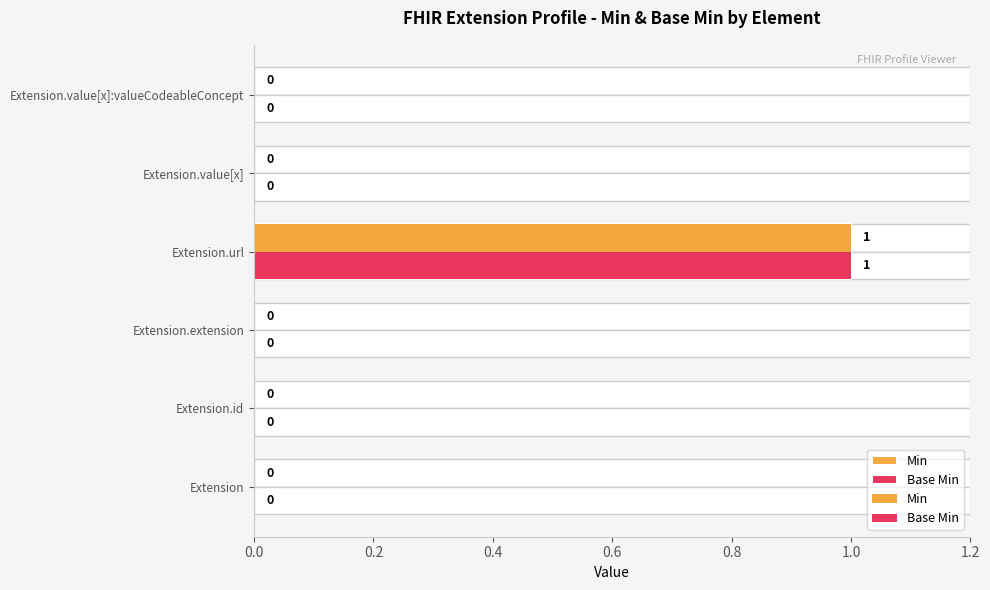

Reading right to left, what are all the values shown in this chart?

Min: 0	0	1	0	0	0
Base Min: 0	0	1	0	0	0